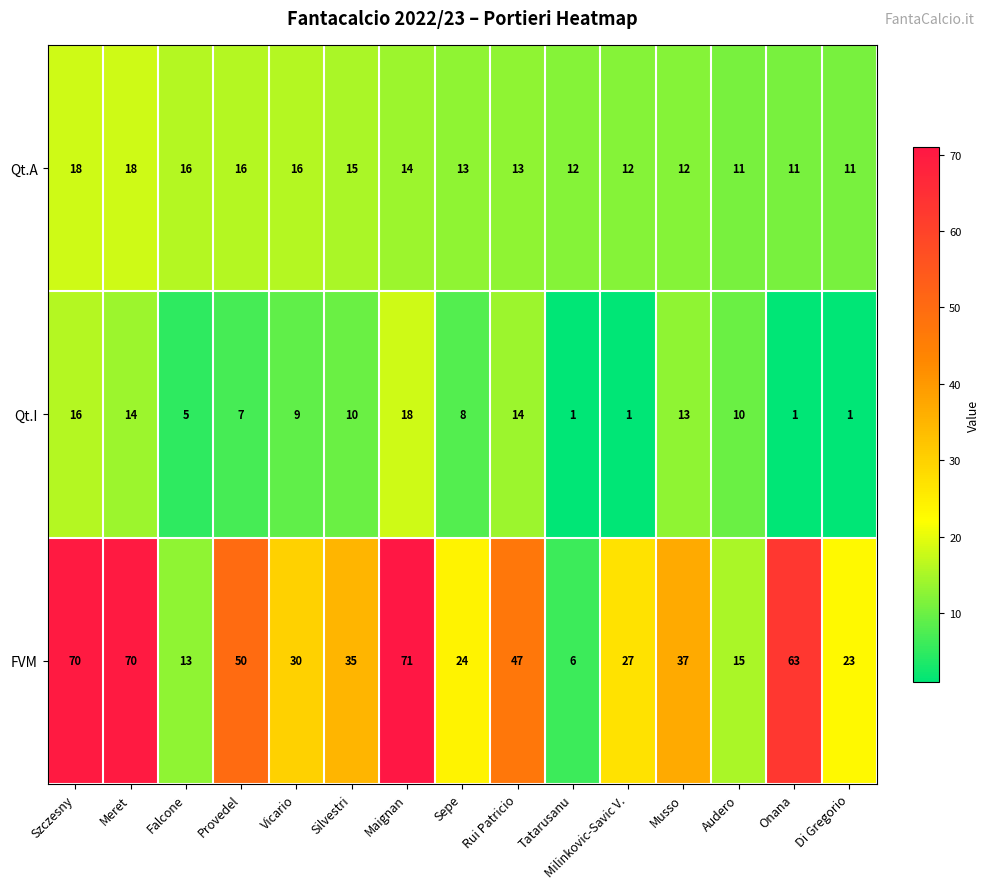

Rank the series at Audero from lowest to highest value.

Qt.I, Qt.A, FVM